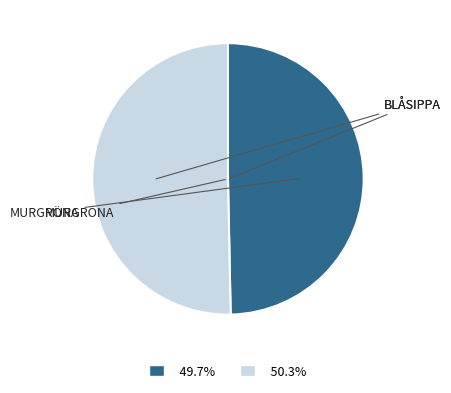

Does any single category account for the majority?

Yes